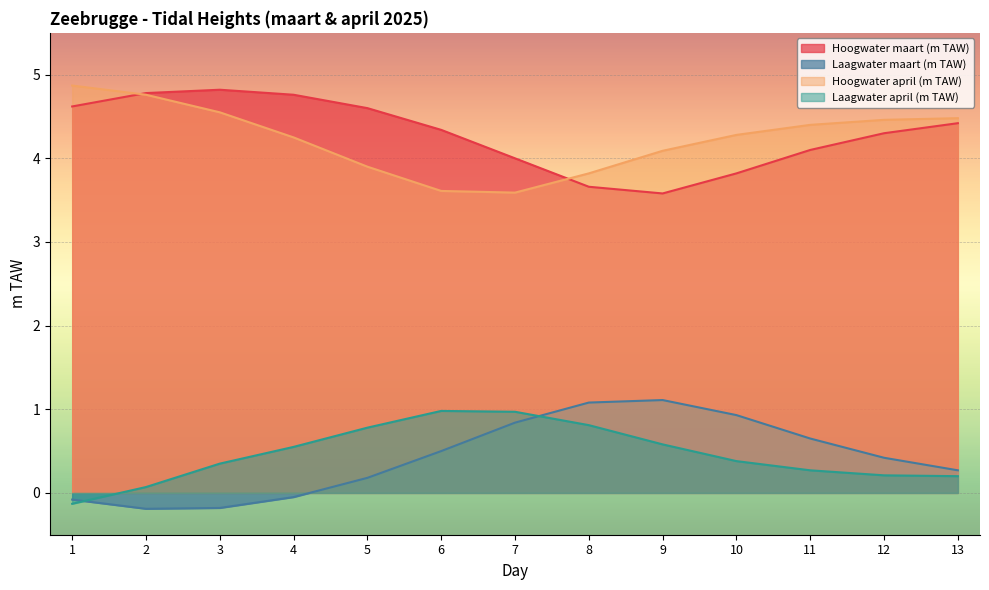

Reading left to right, what are all the values shown in this chart?

Hoogwater maart (m TAW): 4.6	4.8	4.8	4.8	4.6	4.3	4.0	3.7	3.6	3.8	4.1	4.3	4.4
Laagwater maart (m TAW): -0.1	-0.2	-0.2	-0.1	0.2	0.5	0.8	1.1	1.1	0.9	0.7	0.4	0.3
Hoogwater april (m TAW): 4.9	4.8	4.5	4.2	3.9	3.6	3.6	3.8	4.1	4.3	4.4	4.5	4.5
Laagwater april (m TAW): -0.1	0.1	0.3	0.6	0.8	1.0	1.0	0.8	0.6	0.4	0.3	0.2	0.2